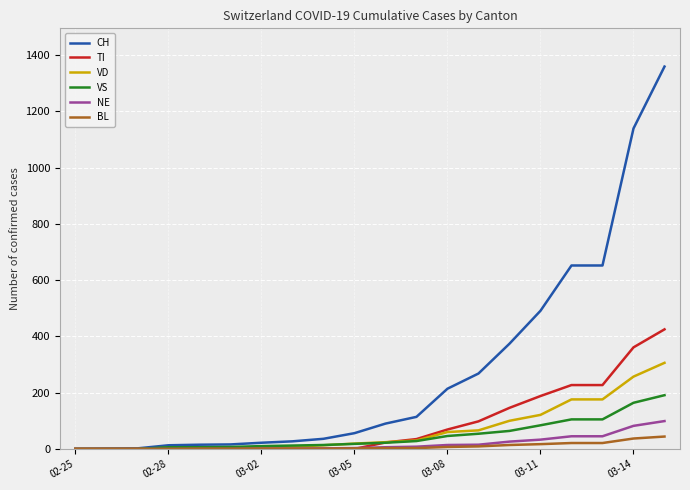

At how many categories does at least one series exceed 1281?

1